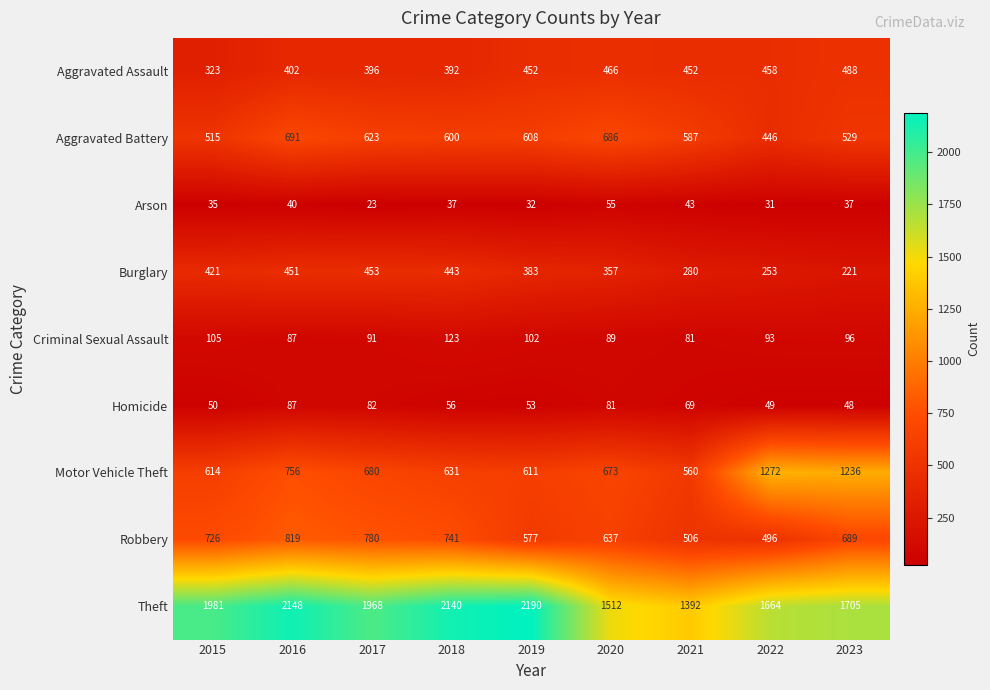

Which series has the largest total across all categories?

Theft